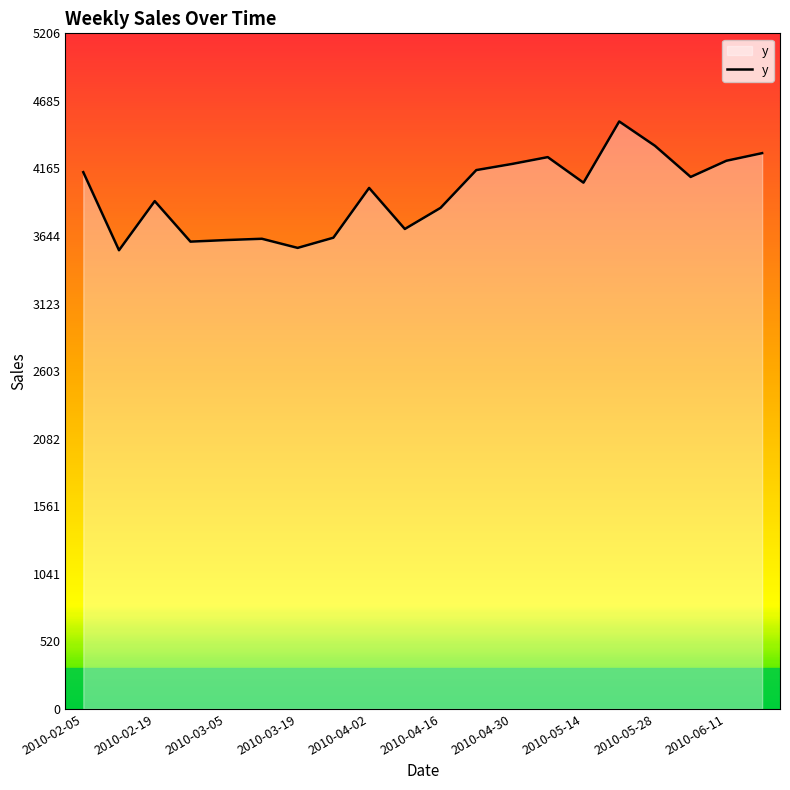

What is the greatest value displayed?

4527.2